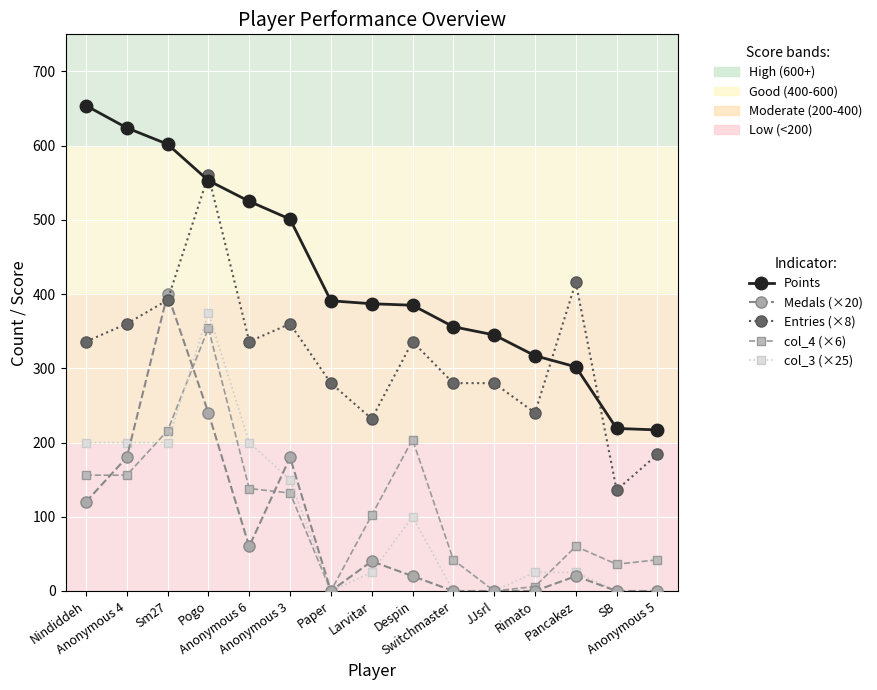

What is the label of the 2nd point from the right?

SB